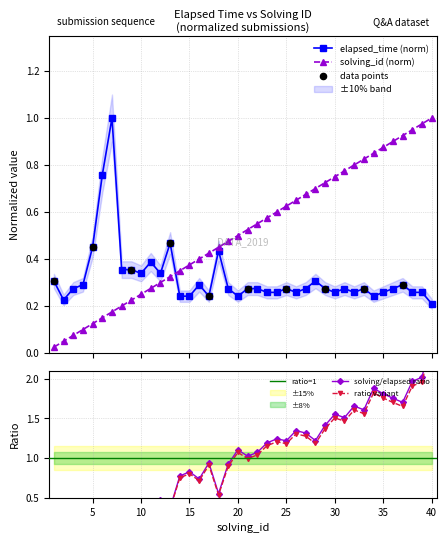

Which series has the largest Y range (max minus min)?

solving_id